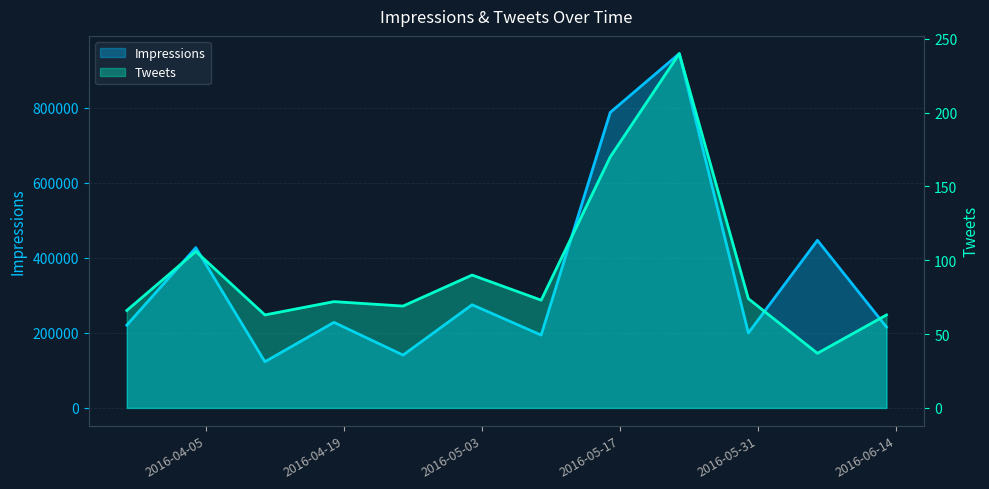

Where is the first local maximum for Tweets?

2016-04-04